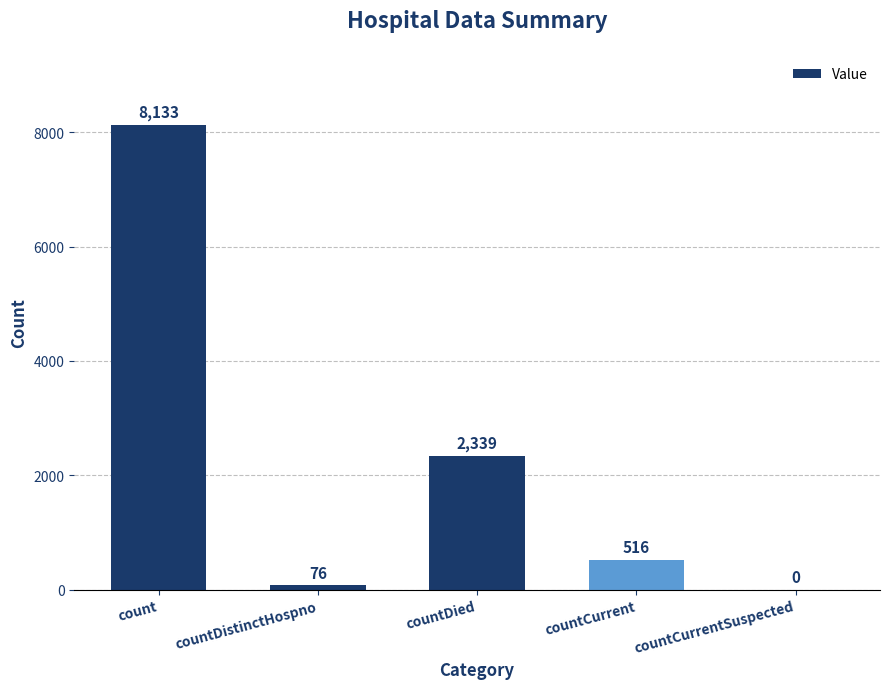

What is the sum of the values at count and countCurrent?

8649